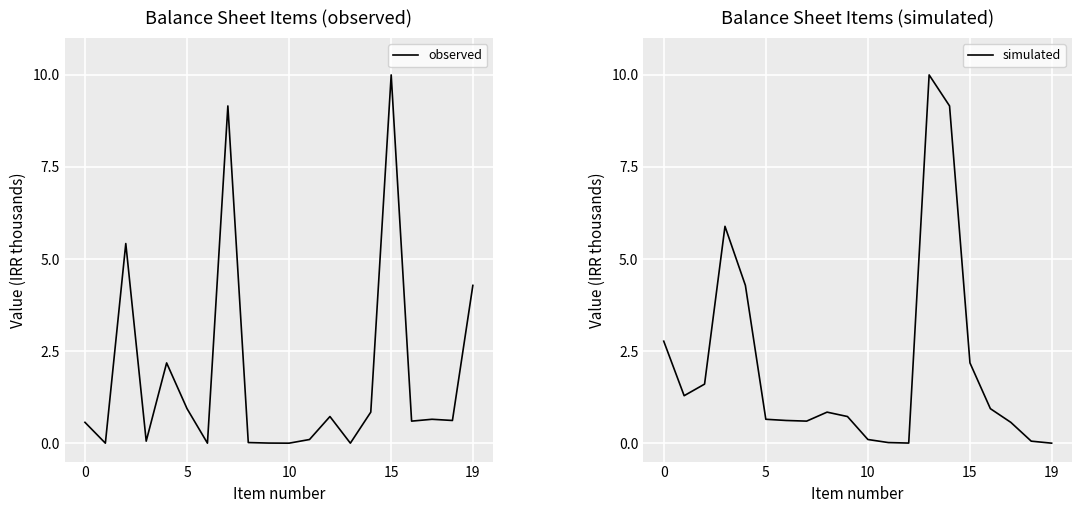

What is the highest value of the observed series?

10.0